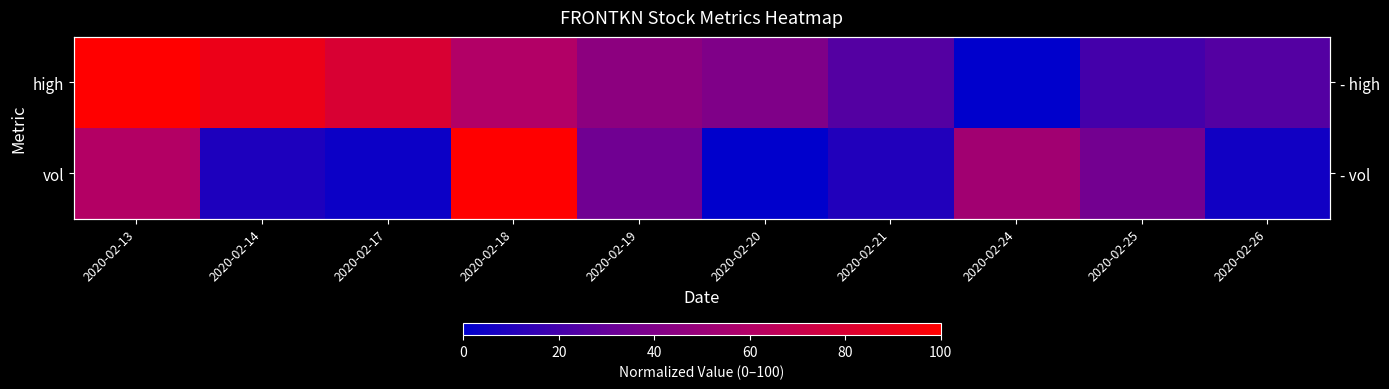

At 2020-02-18, list the series in order from largest to smallest.

vol, high